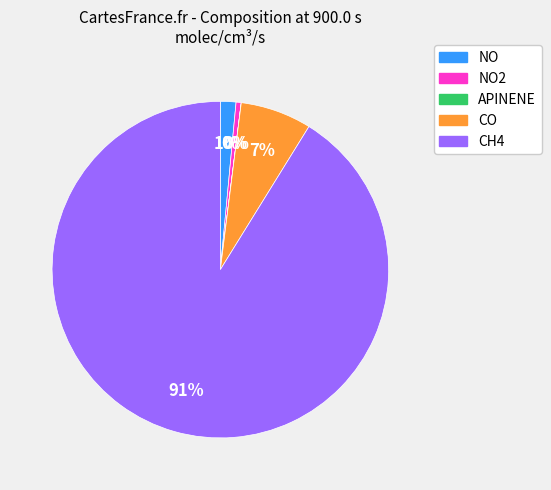

To the nearest percent, what is the average slice percentage?

20%